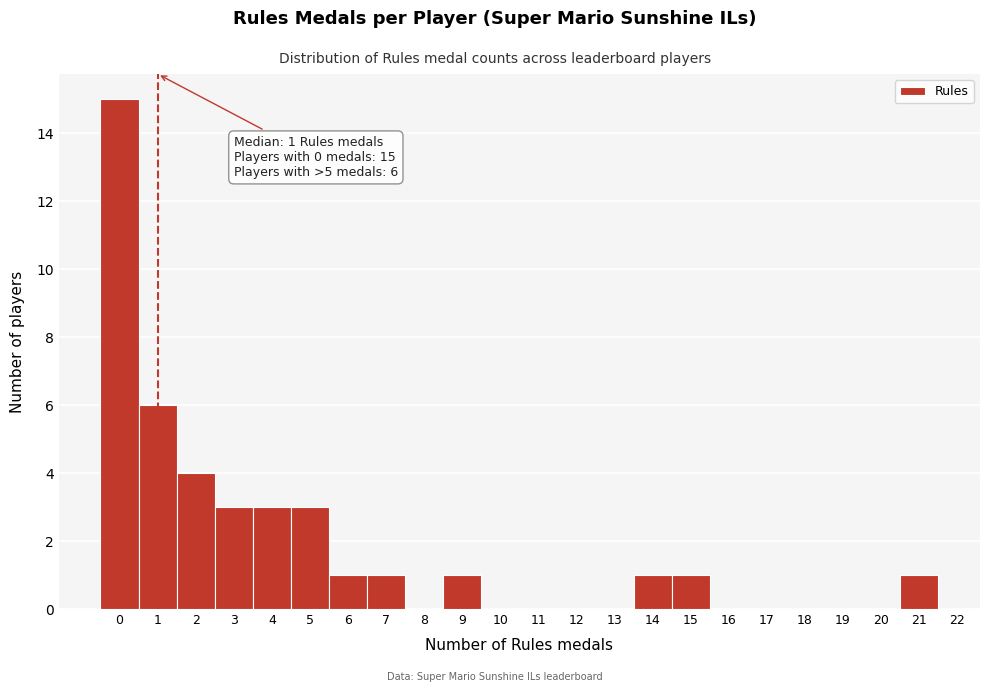

Which range on the x-axis has the tallest bar?

-0.5 to 0.5